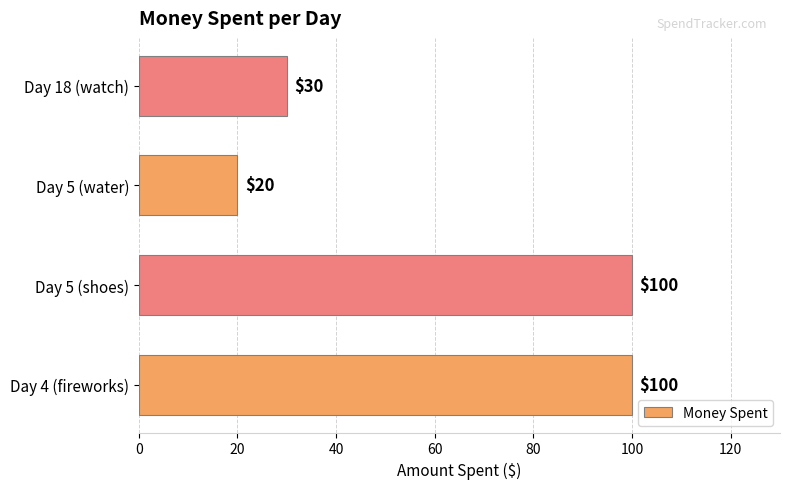

The value at Day 5 (water) is 35. True or false?

False